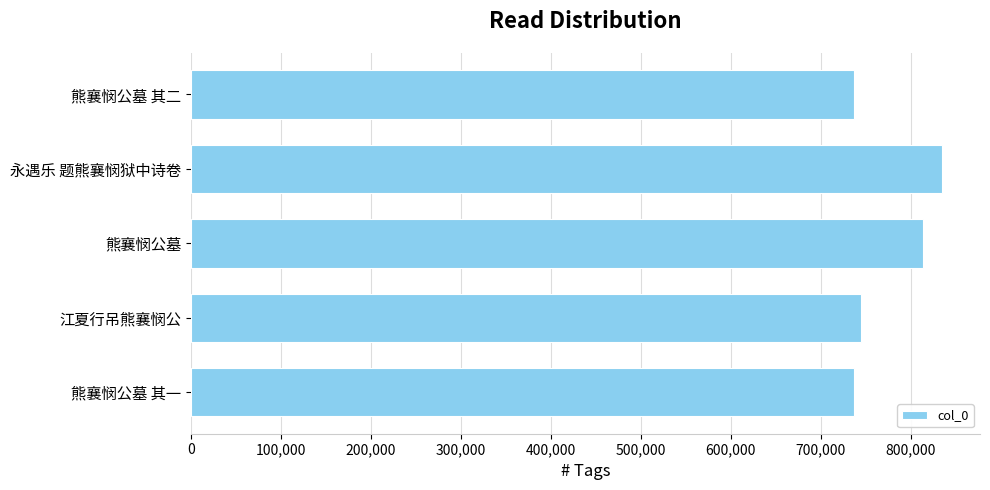

The chart shows a value of 744713 at 江夏行吊熊襄悯公. True or false?

True